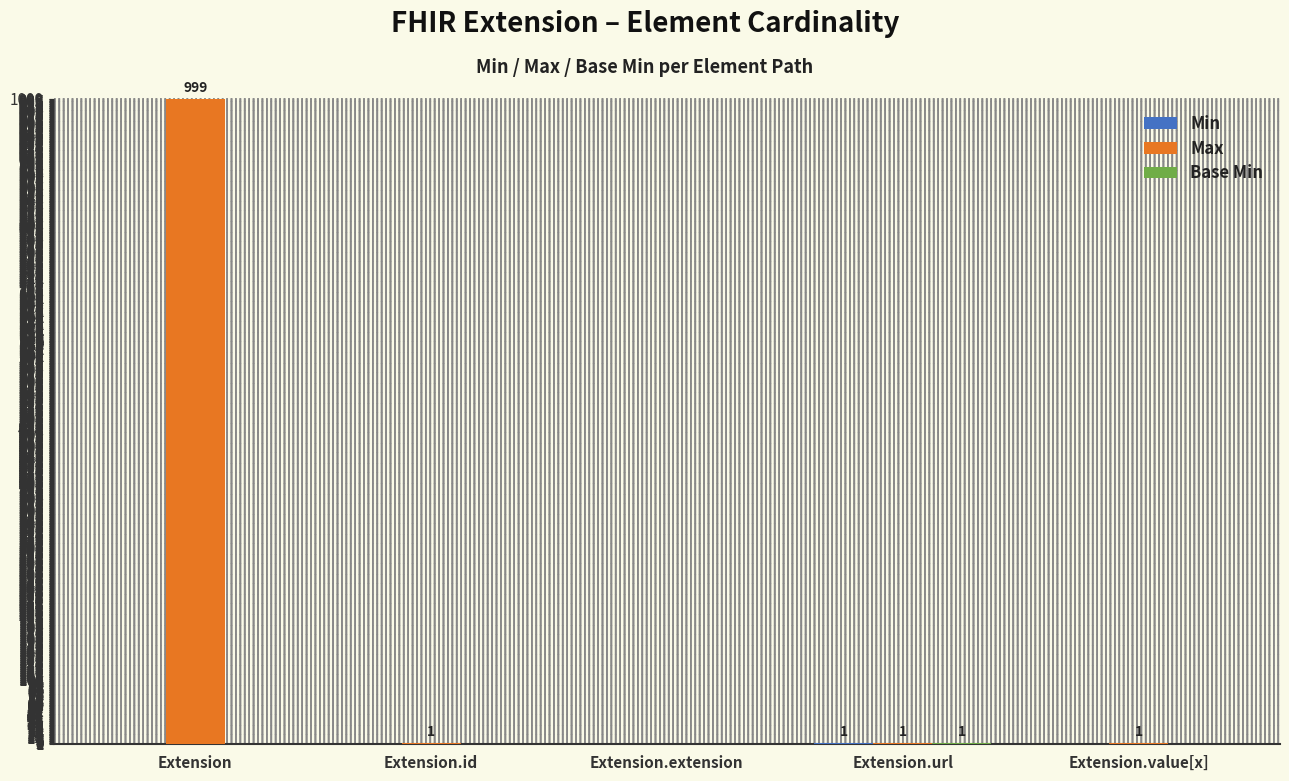

Which label corresponds to the largest value in the chart?

Extension